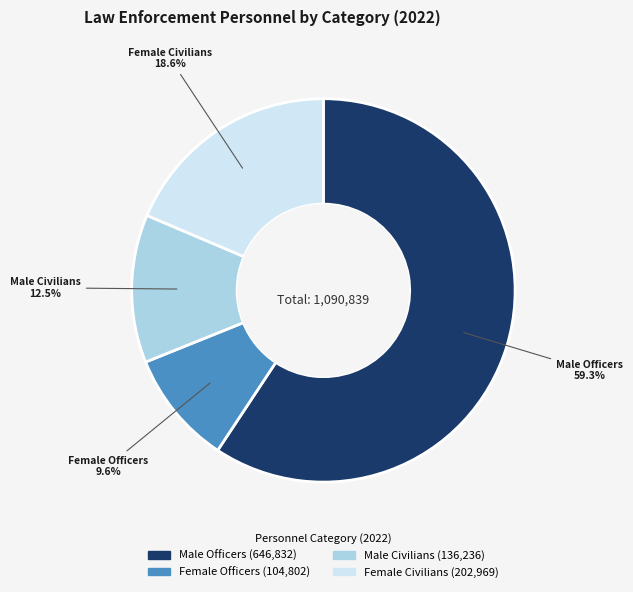

To the nearest percent, what is the difference between the largest and smallest slice percentages?

50%